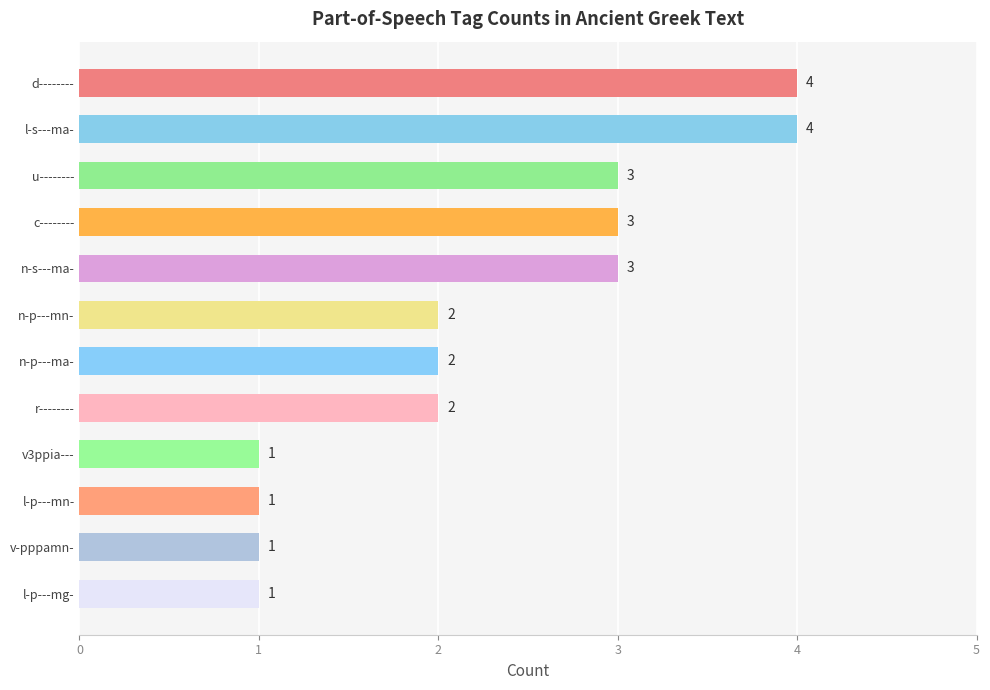

Count the values in the range 1 to 3.

10